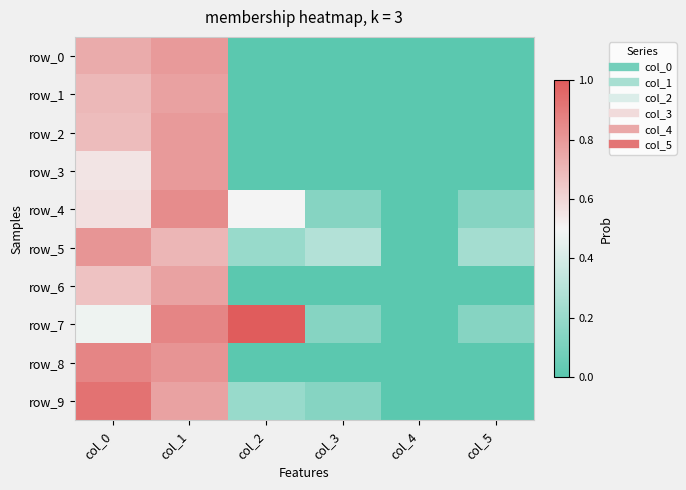

What is the maximum value for row_6?

0.8